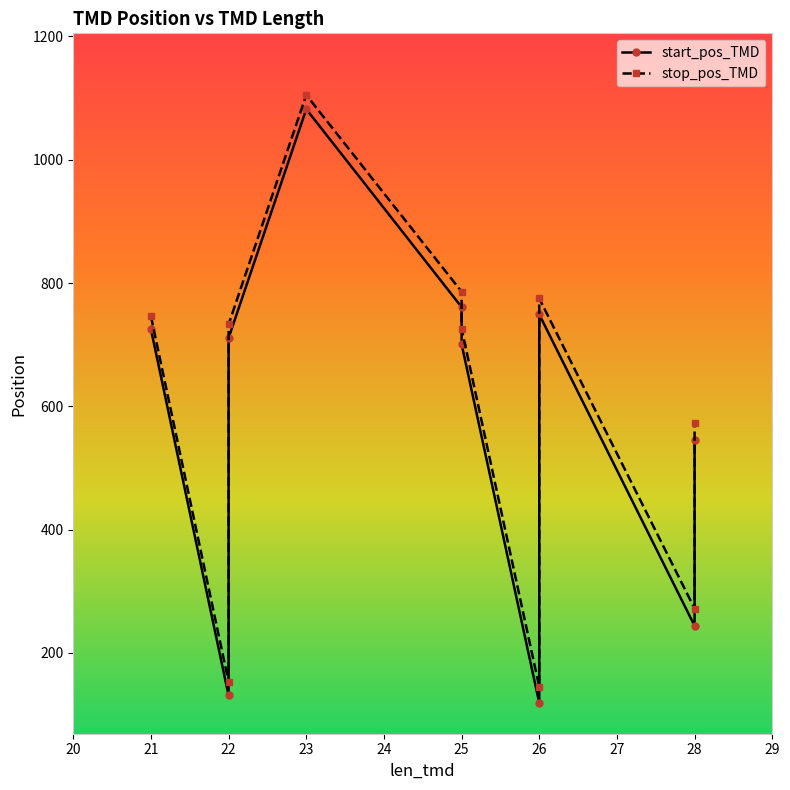

What is the value of the start_pos_TMD point at the 9th from the left?

244